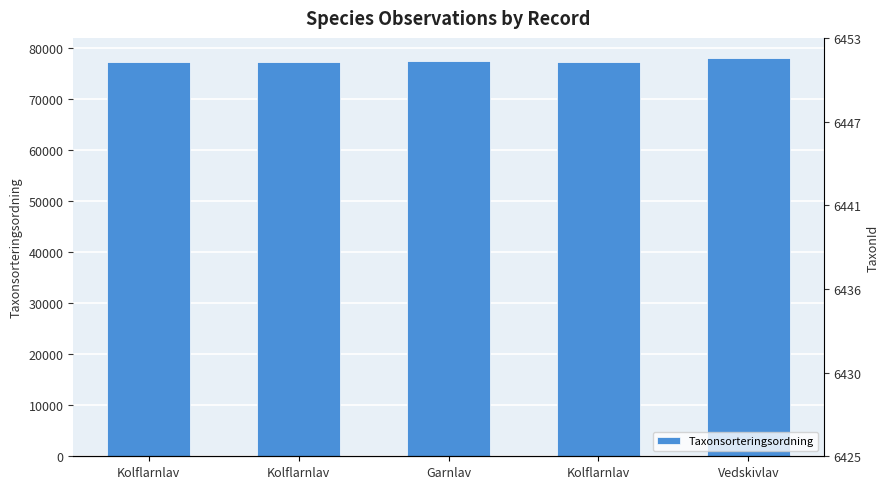

Is it true that the value at Garnlav is 32561?

False